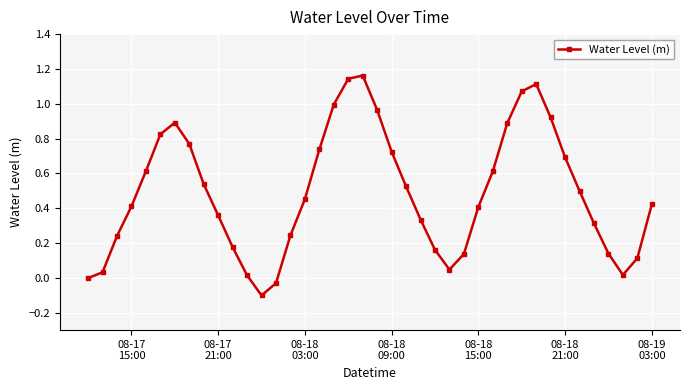

What is the difference between the maximum and minimum values?

1.3